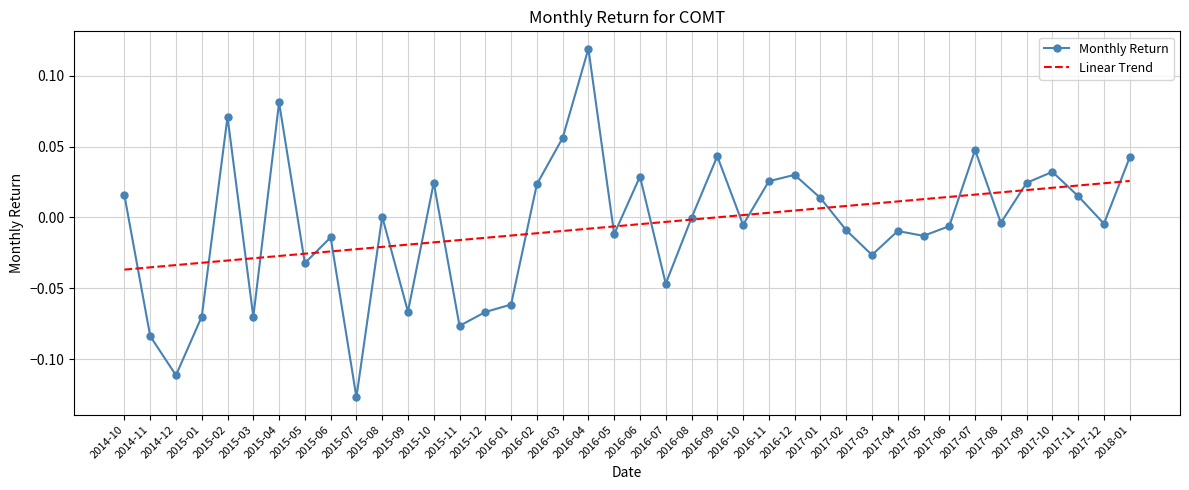

At which category does Monthly Return reach its first local peak?

2015-02